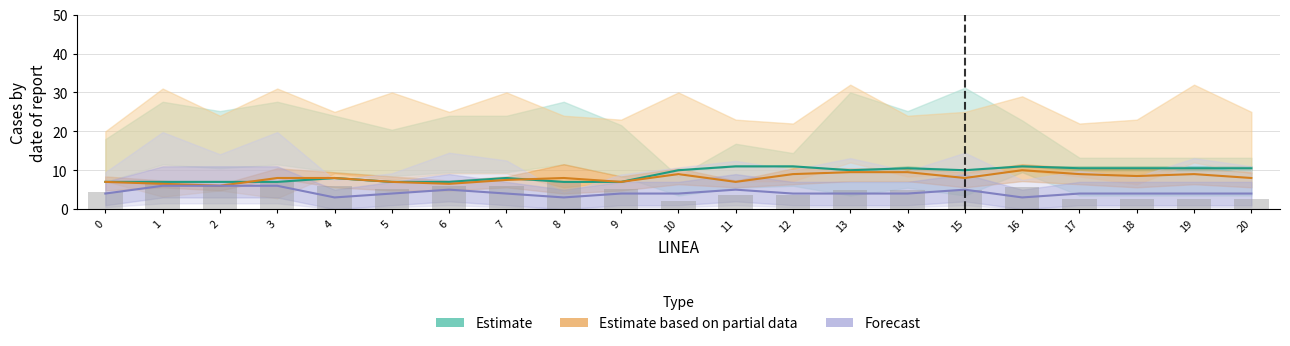

List the labels in order of Forecast value, smallest first.

4, 8, 16, 0, 5, 7, 9, 10, 12, 13, 14, 17, 18, 19, 20, 6, 11, 15, 1, 2, 3